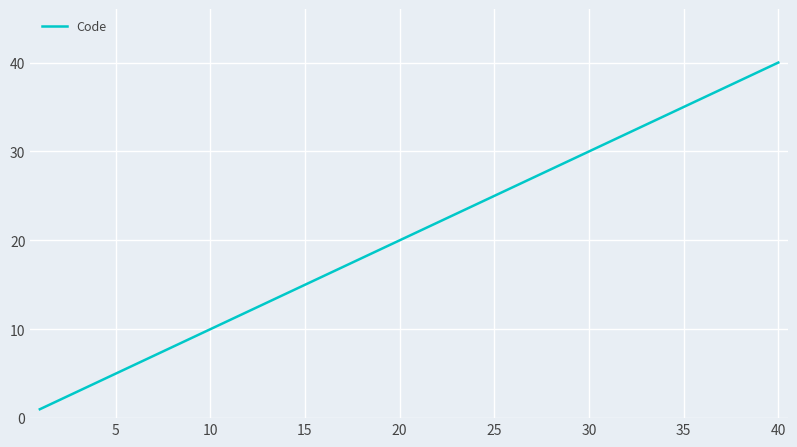

What is the greatest value displayed?

40